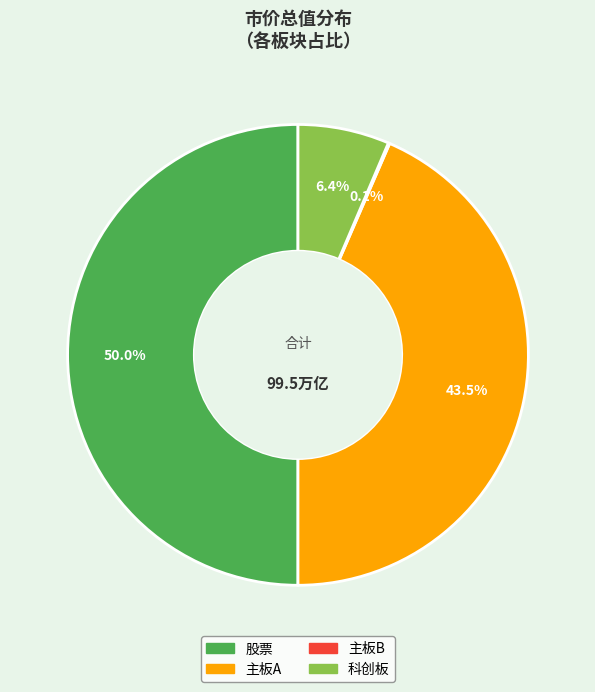

Do 股票 and 主板A together represent more than half of the pie?

Yes